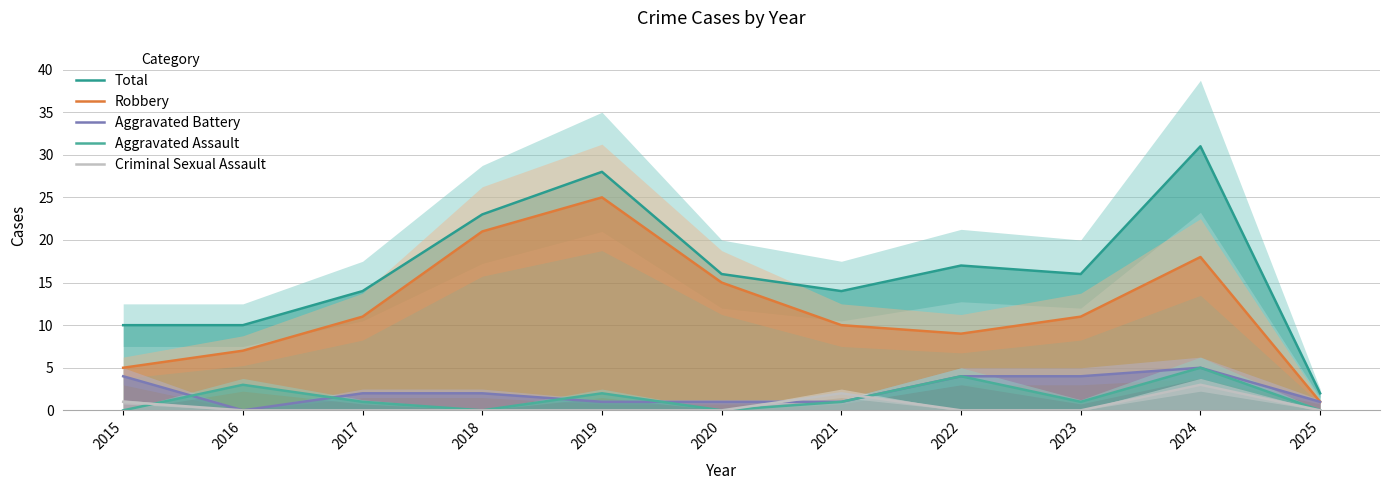

At which label does Robbery reach its minimum?

2025